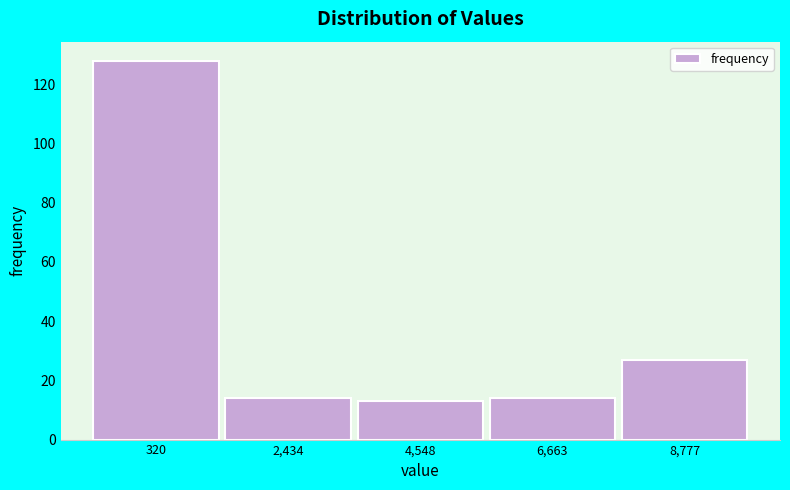

Reading left to right, list all the values displayed in this chart.

320=128	2,434=14	4,548=13	6,663=14	8,777=27